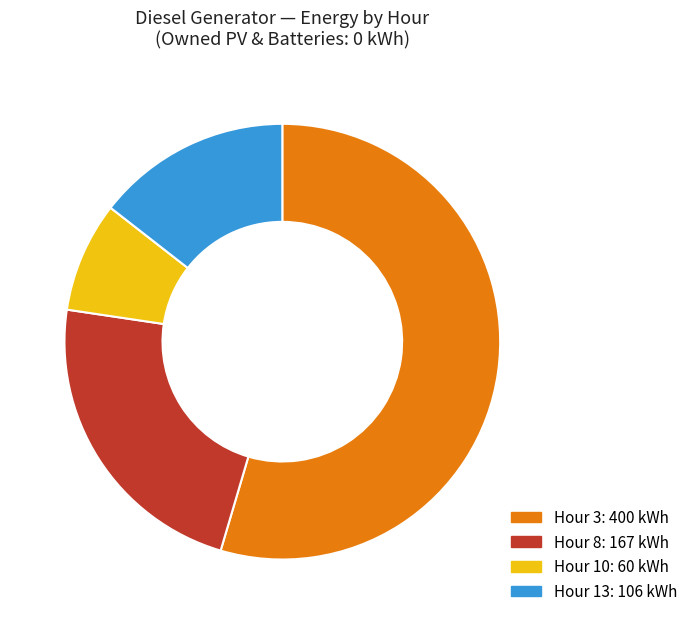

Does any single category account for the majority?

Yes